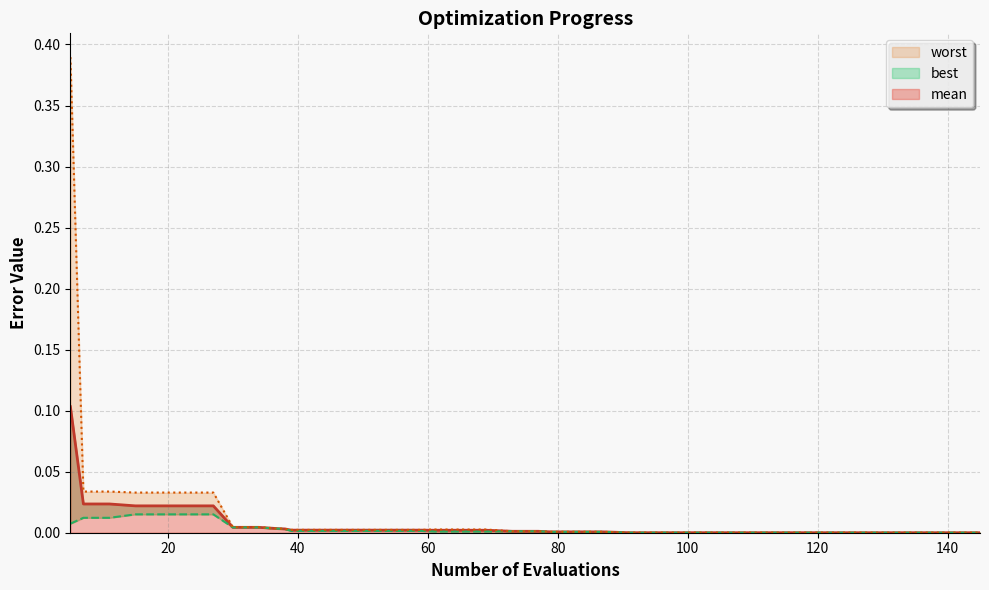

At which category does the chart reach its minimum across all series?

129